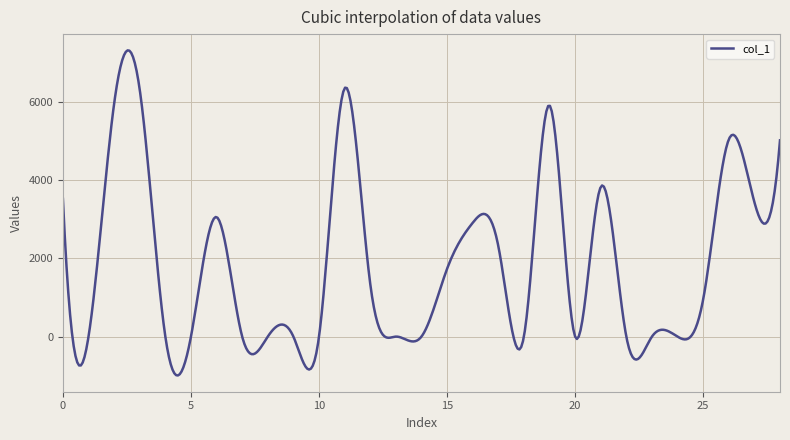

What is the greatest value displayed?

7322.2